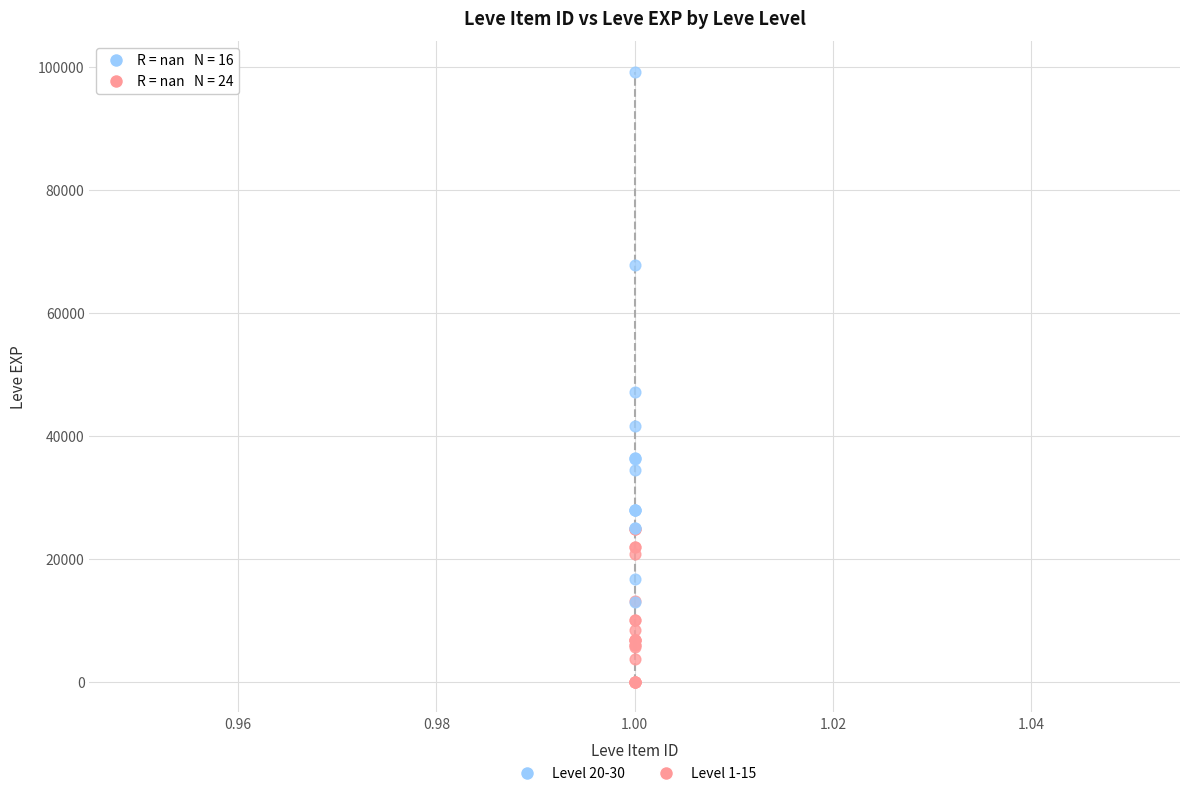

Which series reaches the minimum Y coordinate?

Level 1-15